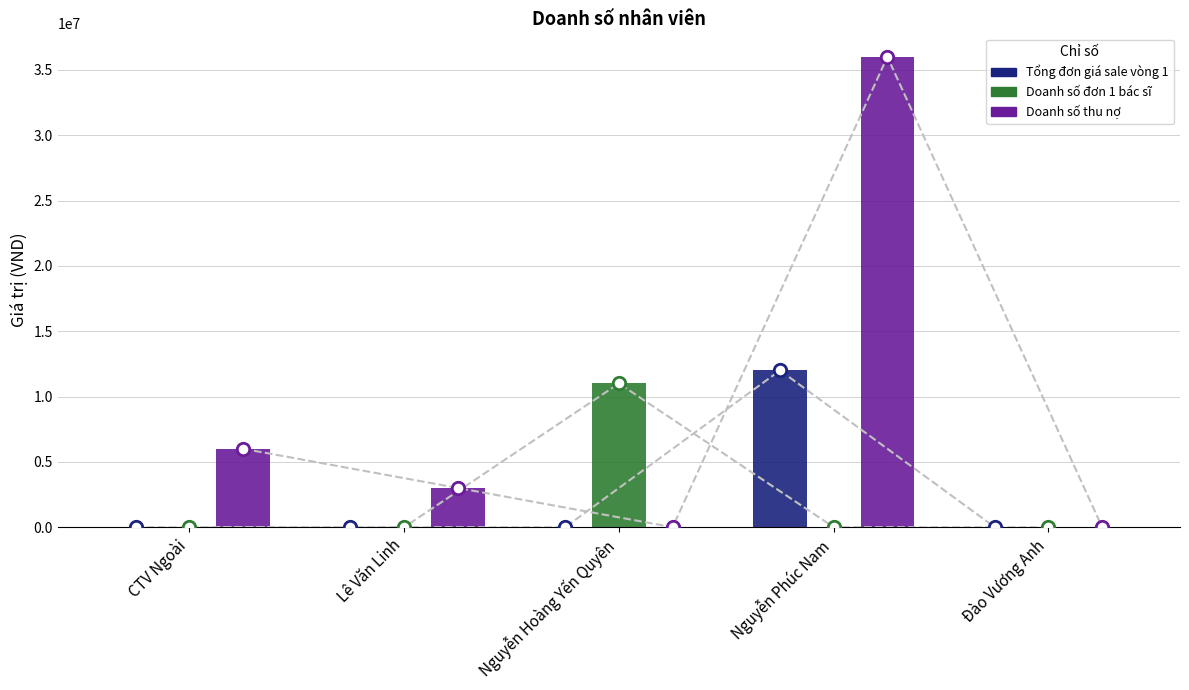

Is the value of Tổng đơn giá sale vòng 1 at Nguyễn Phúc Nam greater than the value of Doanh số đơn 1 bác sĩ at Nguyễn Hoàng Yến Quyên?

Yes